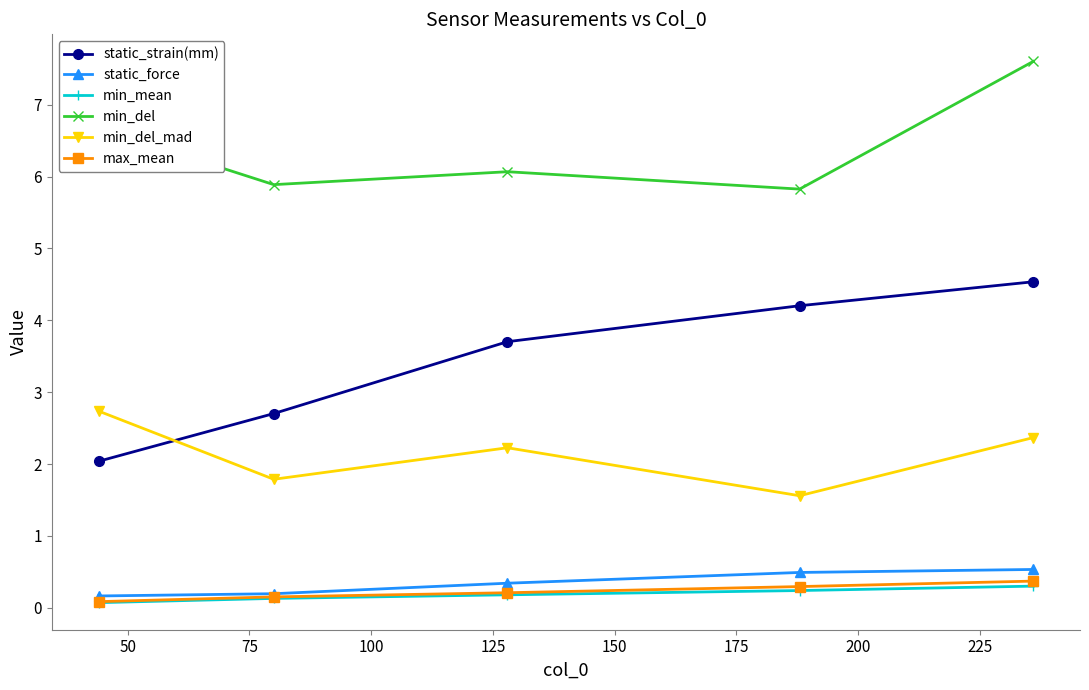

How many distinct data groups are displayed?

6